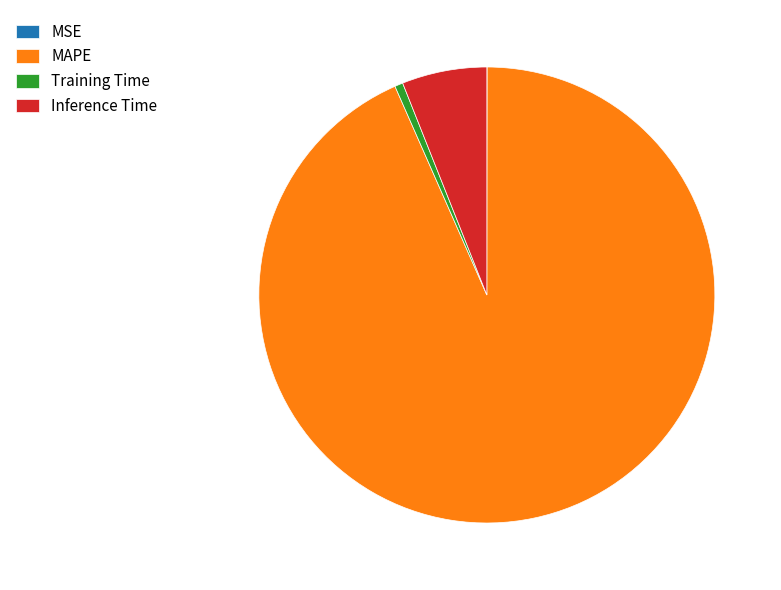

The MAPE slice represents 93% of the pie. True or false?

True